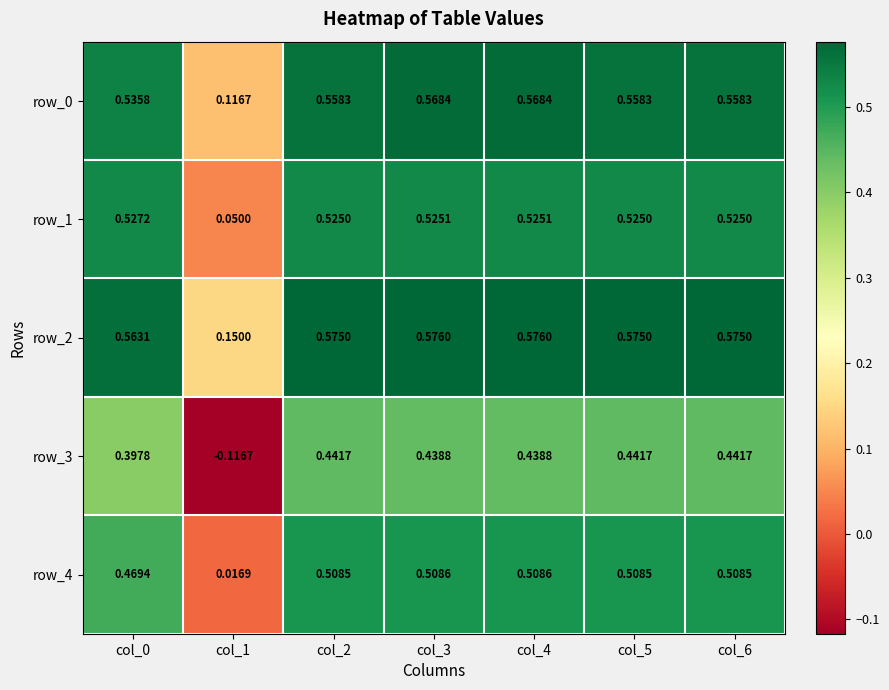

Reading right to left, extract all data points from this chart.

row_0: col_6=0.6	col_5=0.6	col_4=0.6	col_3=0.6	col_2=0.6	col_1=0.1	col_0=0.5
row_1: col_6=0.5	col_5=0.5	col_4=0.5	col_3=0.5	col_2=0.5	col_1=0.1	col_0=0.5
row_2: col_6=0.6	col_5=0.6	col_4=0.6	col_3=0.6	col_2=0.6	col_1=0.1	col_0=0.6
row_3: col_6=0.4	col_5=0.4	col_4=0.4	col_3=0.4	col_2=0.4	col_1=-0.1	col_0=0.4
row_4: col_6=0.5	col_5=0.5	col_4=0.5	col_3=0.5	col_2=0.5	col_1=0.0	col_0=0.5